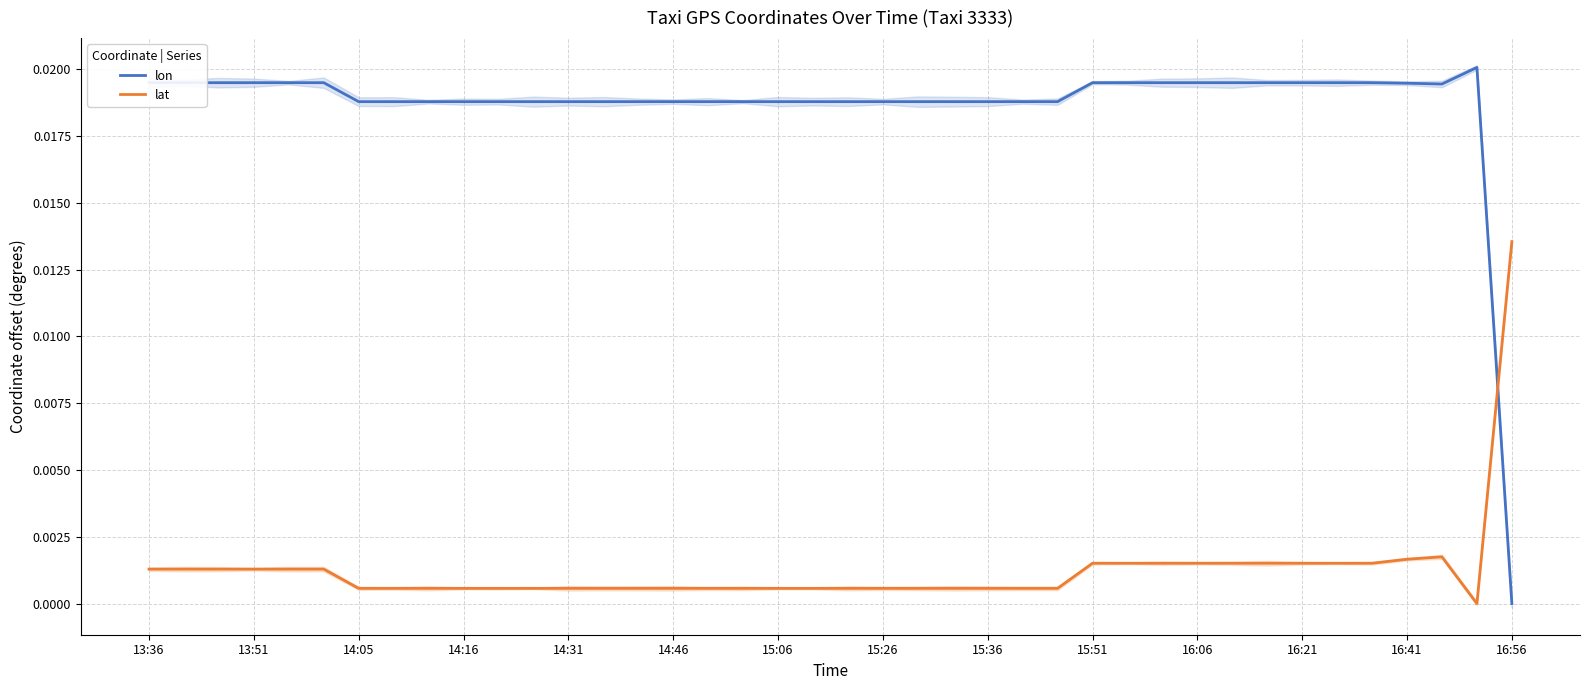

True or false: lon has more than 0 interior local peaks.

True